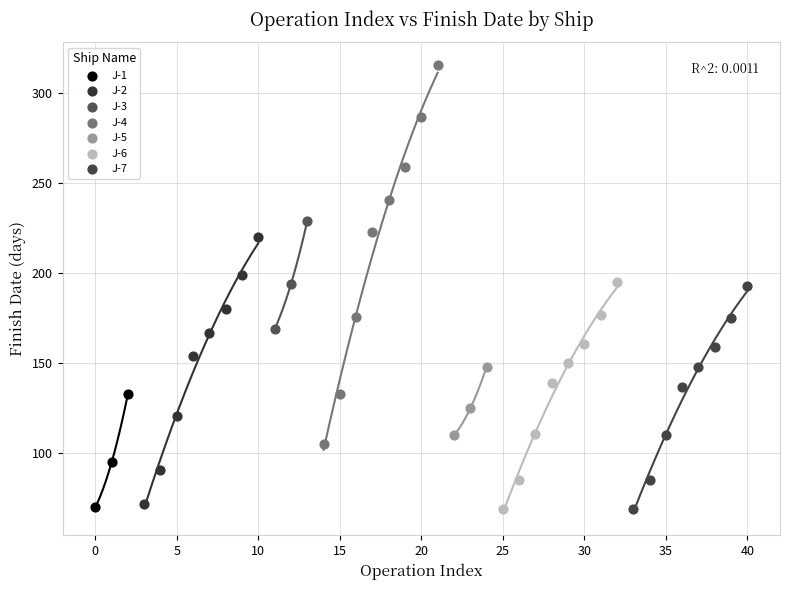

Which series has the largest Y range (max minus min)?

J-4